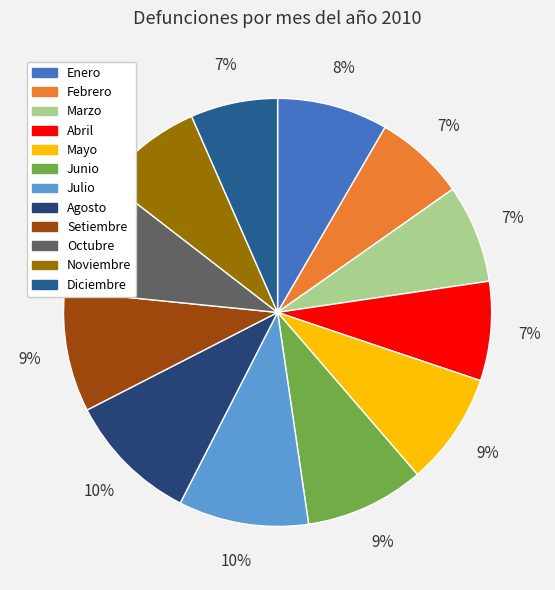

Rank the categories by value from highest to lowest.

Agosto, Julio, Setiembre, Junio, Octubre, Mayo, Enero, Noviembre, Abril, Marzo, Febrero, Diciembre